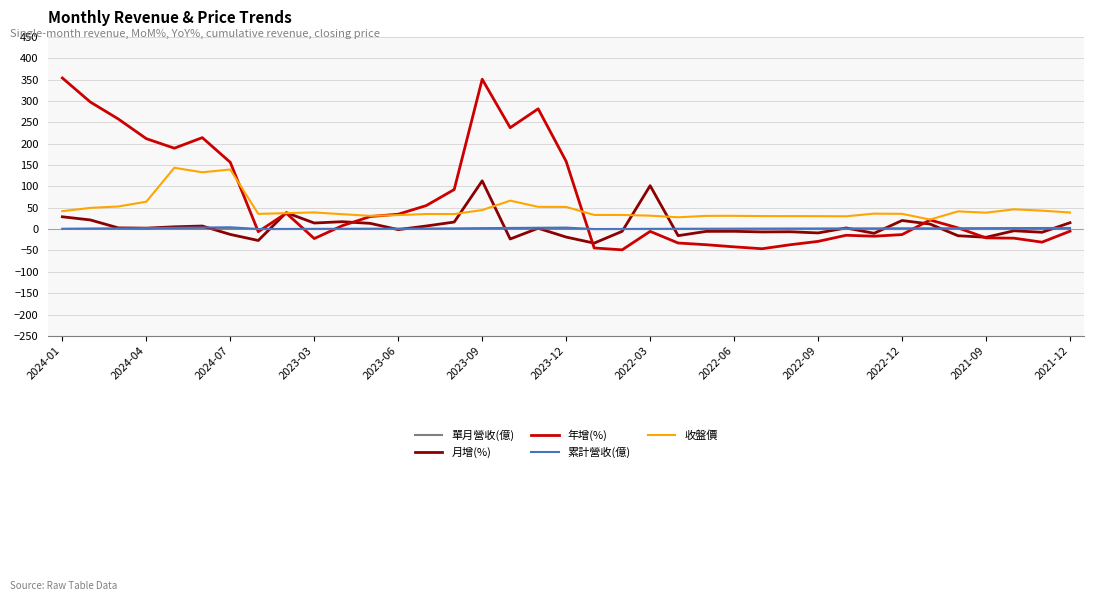

What is the maximum value for 月增(%)?

112.9